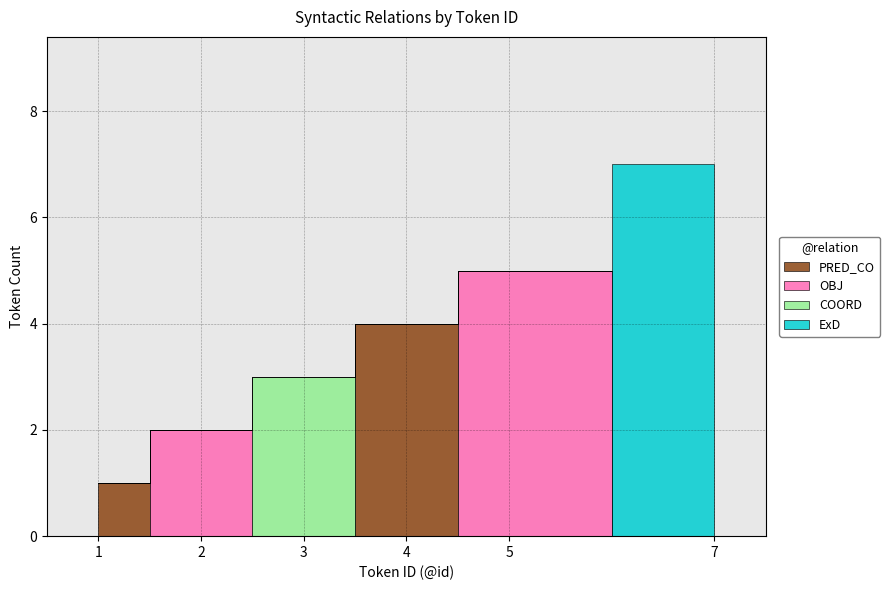

List the labels in order of ExD value, largest first.

7, 1, 2, 3, 4, 5